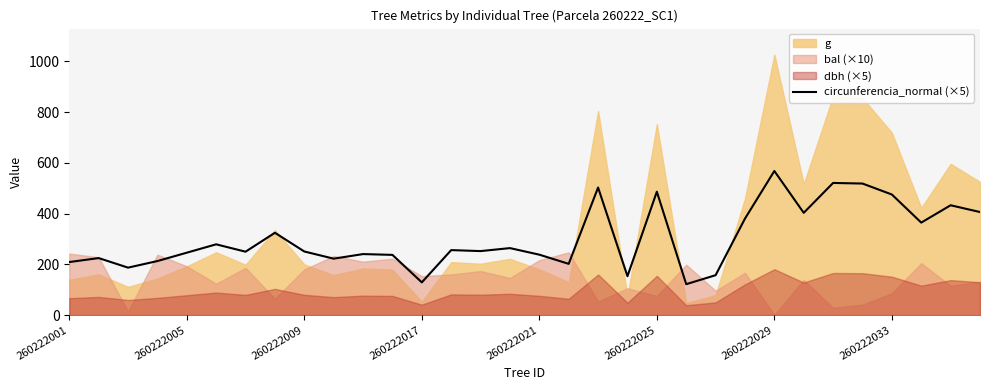

True or false: circunferencia_normal (×5) has a value of 719.2 at 260222025.

False